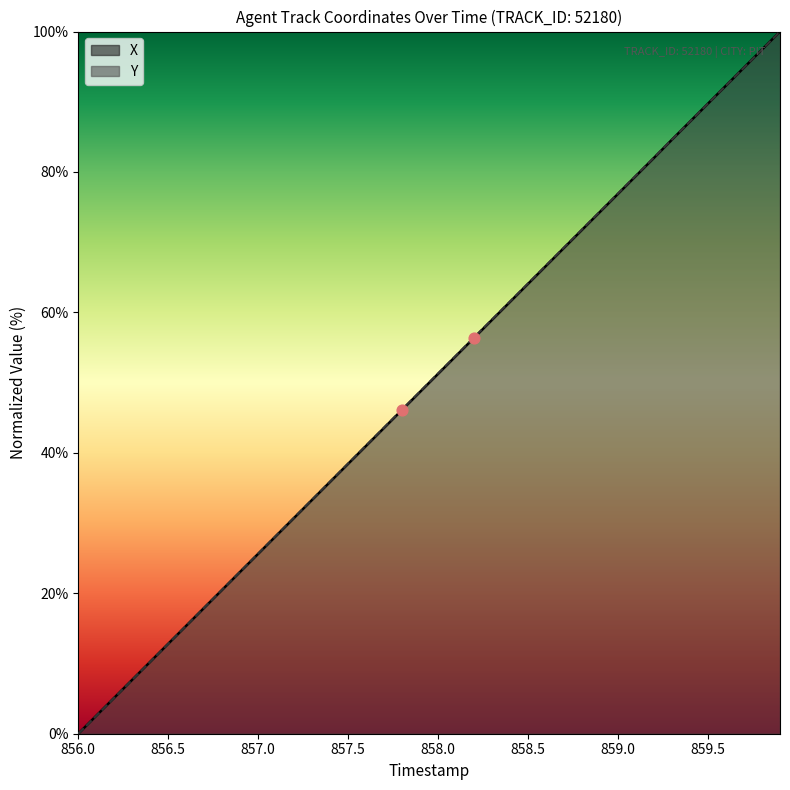

Which series has the largest total across all categories?

Y